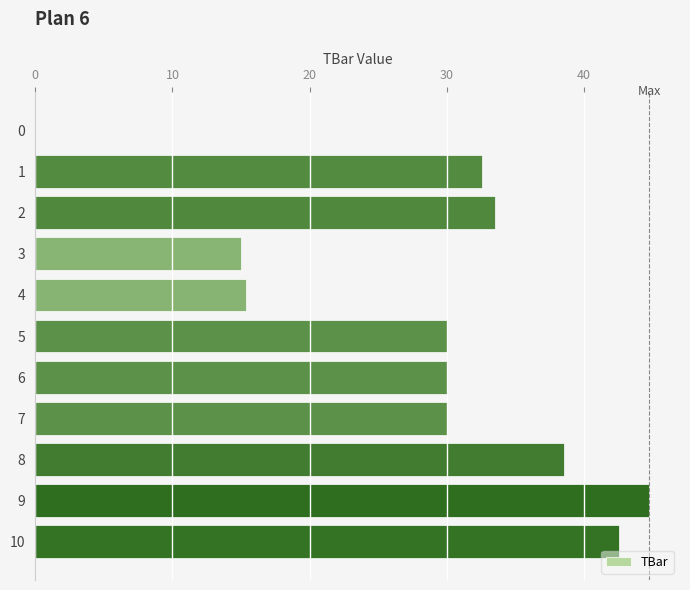

Which category has the highest value across all series?

9